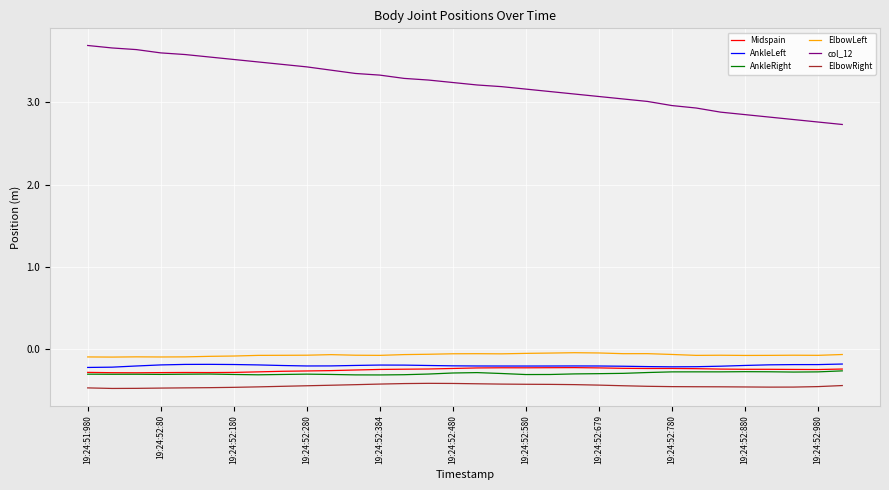

True or false: ElbowLeft has more than 0 points higher than both neighbors.

True